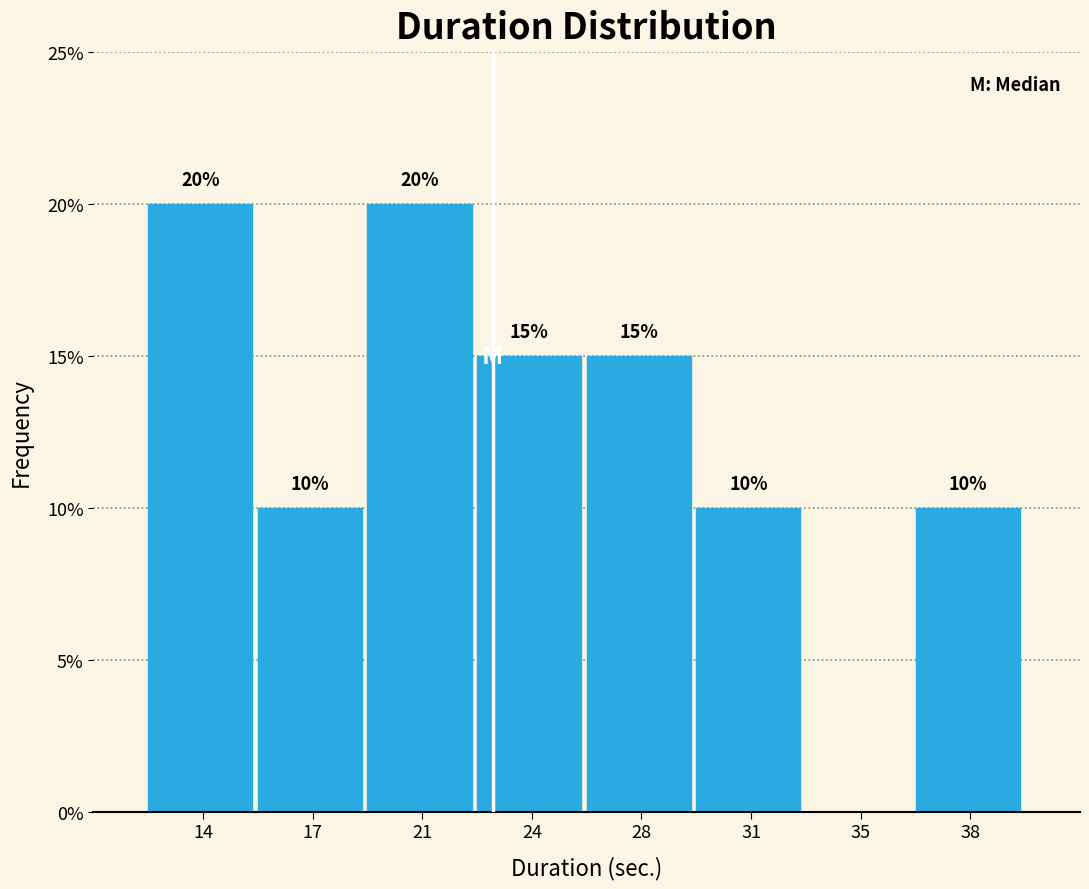

Reading left to right, extract all data points from this chart.

14=20	17=10	21=20	24=15	28=15	31=10	35=0	38=10